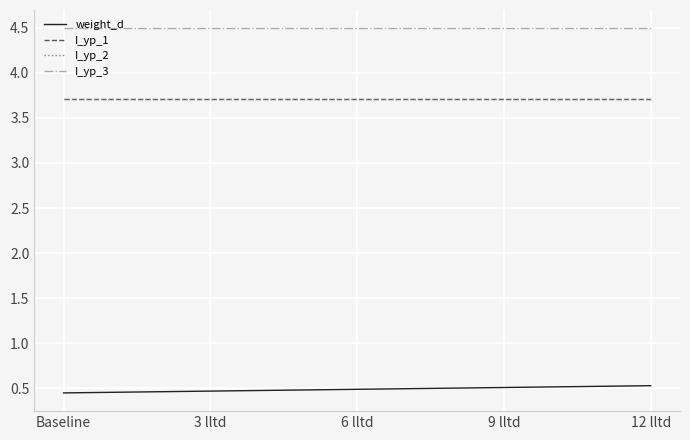

The value of weight_d at 6 lltd is 0.5. True or false?

True